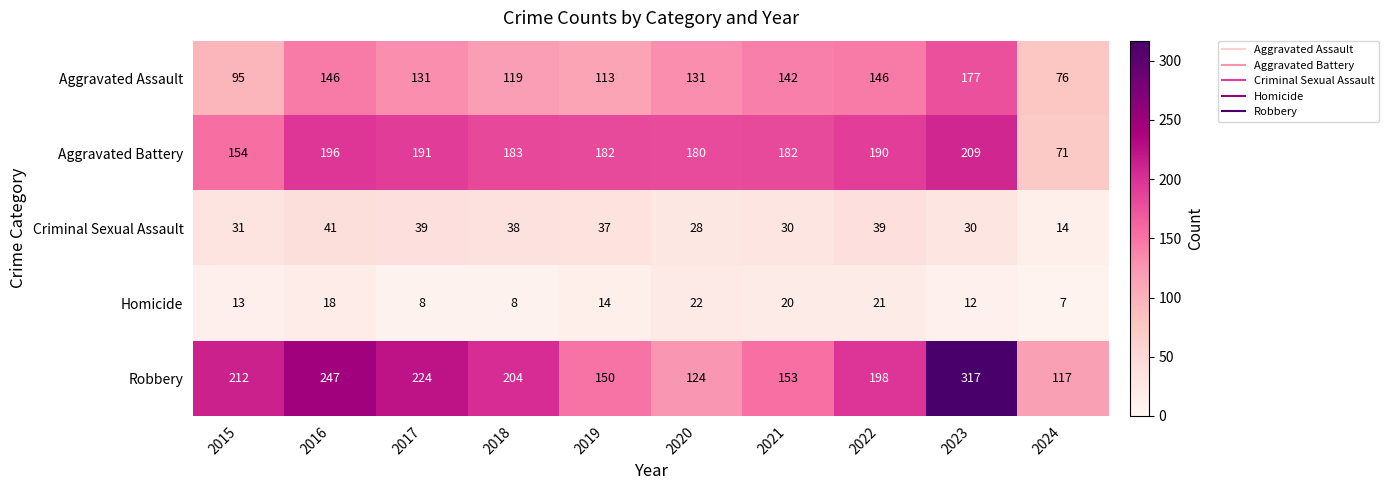

The value of Homicide at 2018 is 8. True or false?

True